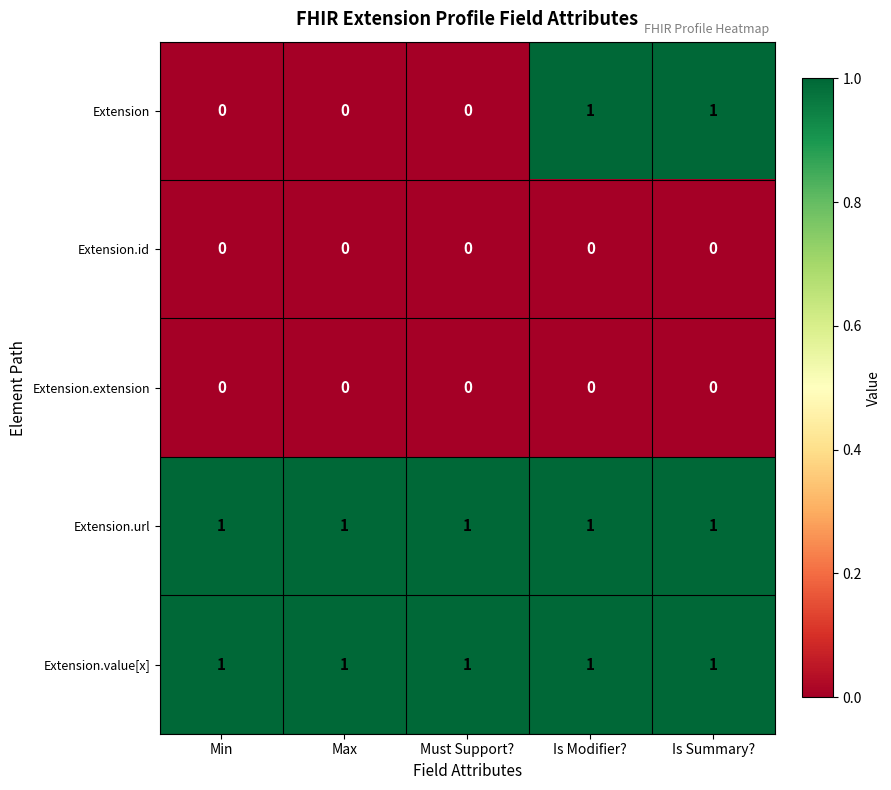

Reading right to left, extract all data points from this chart.

Extension: Is Summary?=1	Is Modifier?=1	Must Support?=0	Max=0	Min=0
Extension.id: Is Summary?=0	Is Modifier?=0	Must Support?=0	Max=0	Min=0
Extension.extension: Is Summary?=0	Is Modifier?=0	Must Support?=0	Max=0	Min=0
Extension.url: Is Summary?=1	Is Modifier?=1	Must Support?=1	Max=1	Min=1
Extension.value[x]: Is Summary?=1	Is Modifier?=1	Must Support?=1	Max=1	Min=1